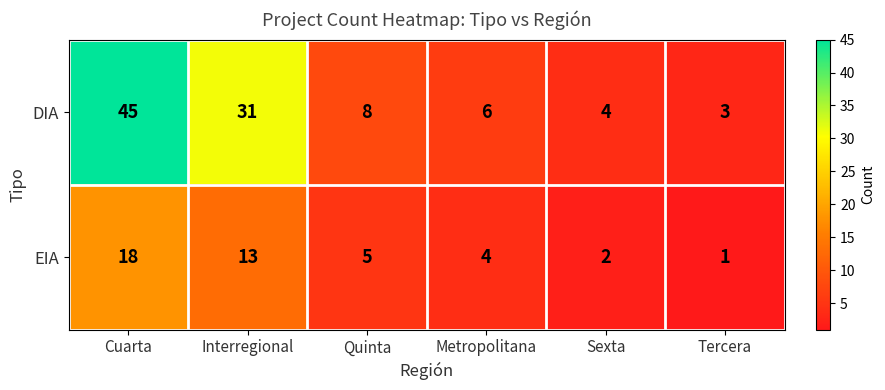

Which label corresponds to the smallest value in the chart?

Tercera